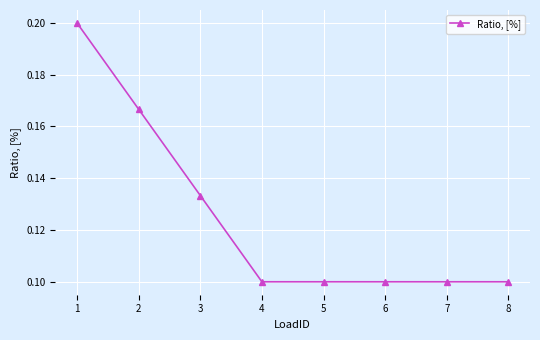

The value at 7 is 0.1. True or false?

True